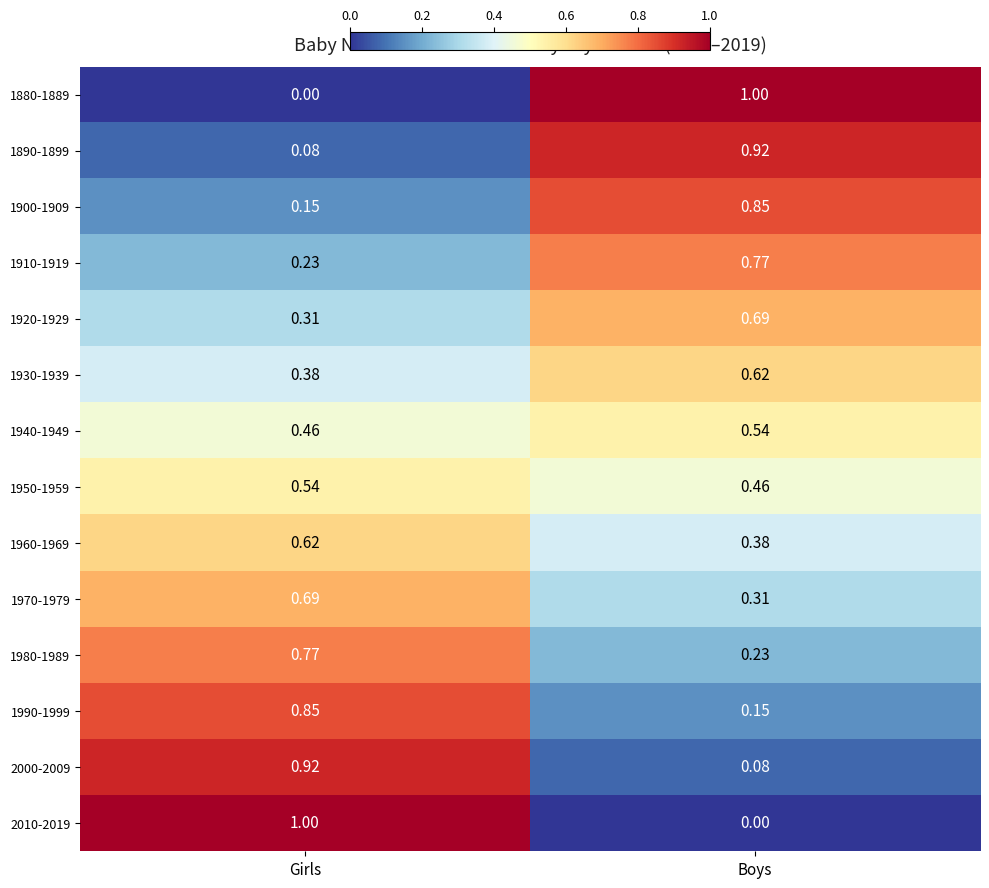

Is the value of 1940-1949 at Girls greater than the value of 1890-1899 at Girls?

Yes